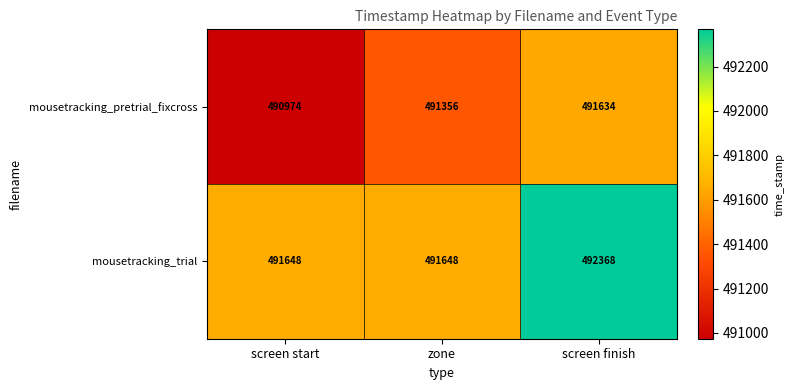

What is the maximum value shown in the chart?

492368